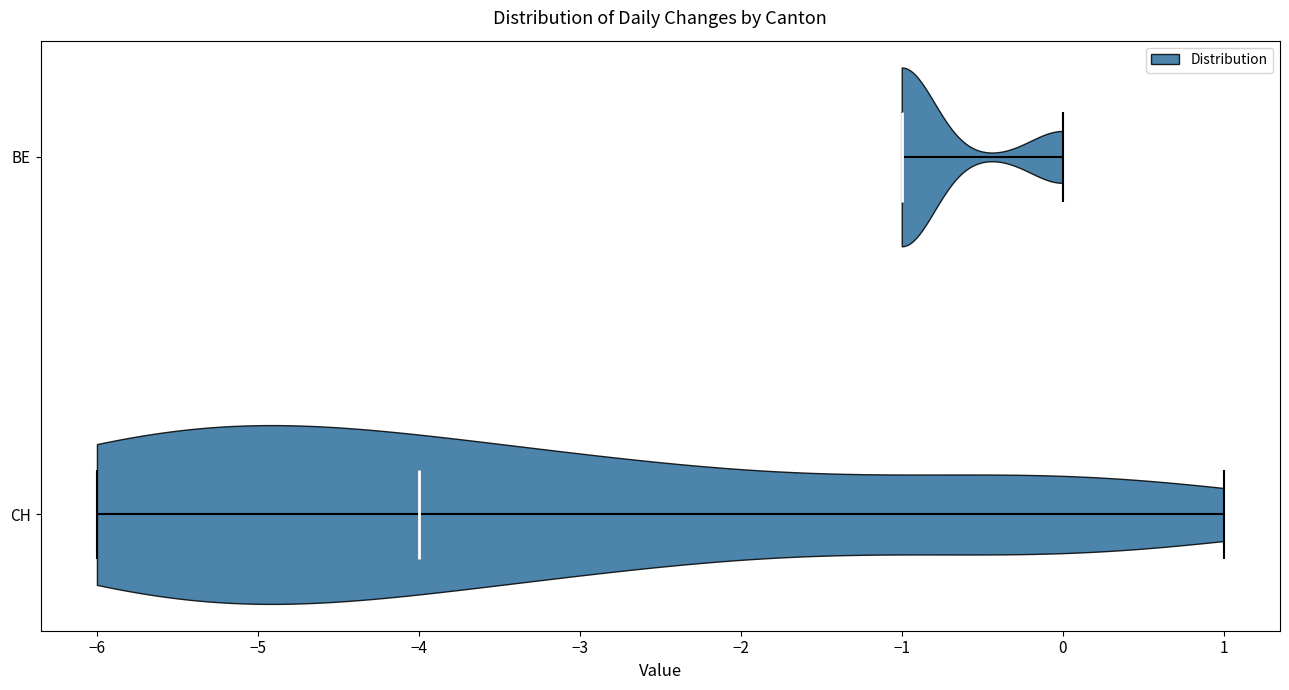

Where does the median line of the violin for BE sit on the x-axis? The values are not printed on the chart, so give them approximately, as read against the axis.

-1